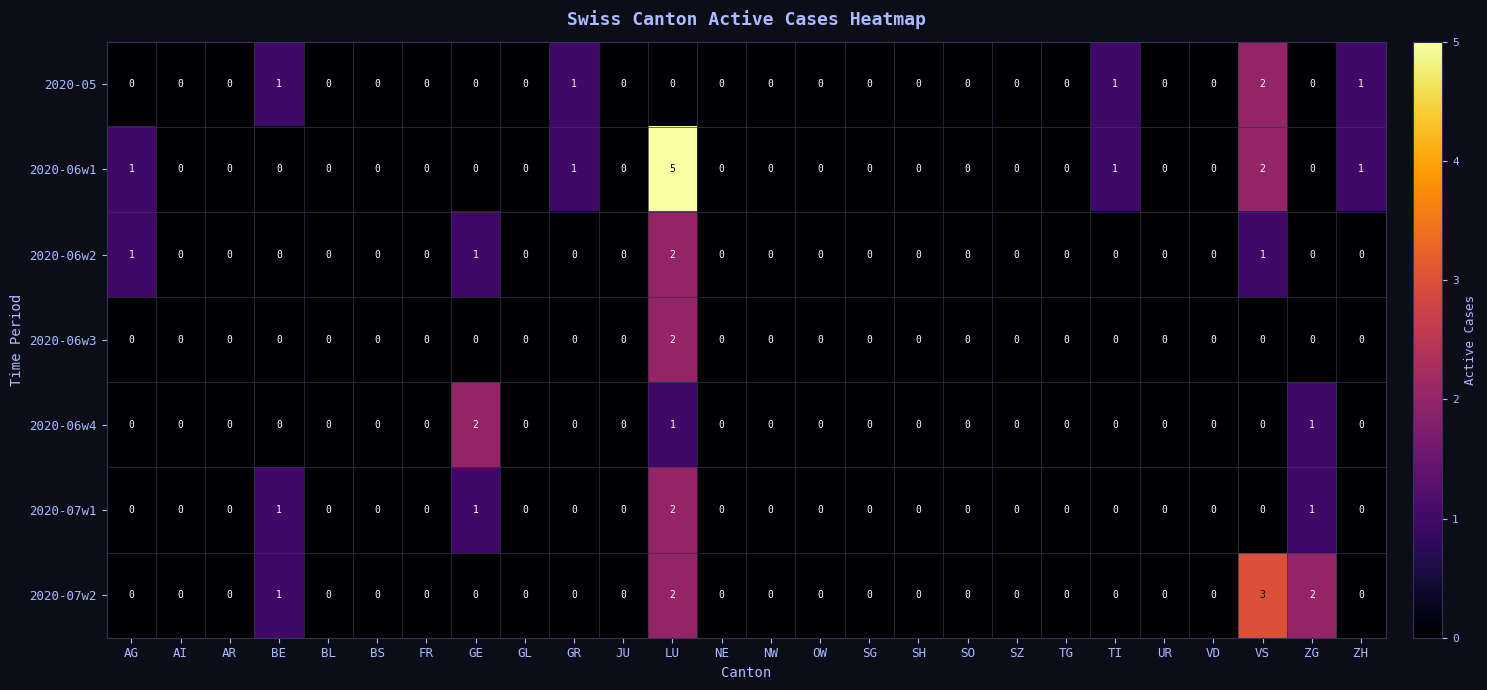

Which series has the largest range (max minus min)?

2020-06w1